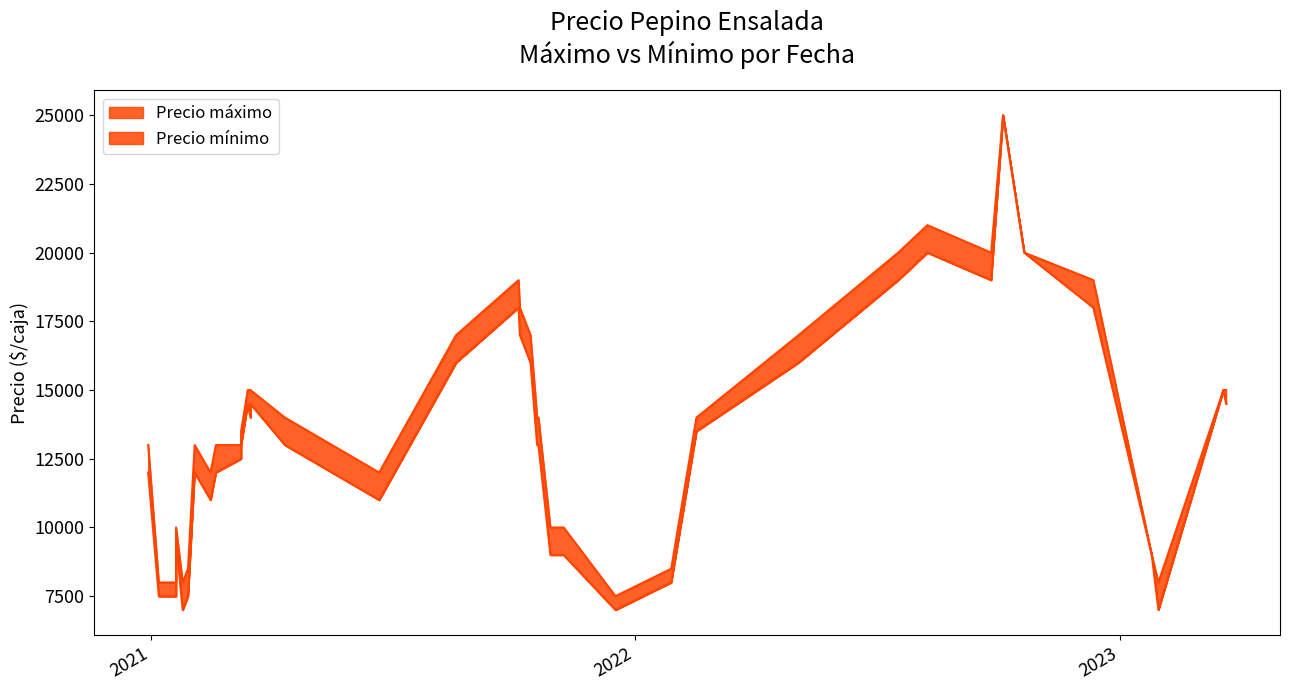

What is the average value of the Precio minimo series?

13138